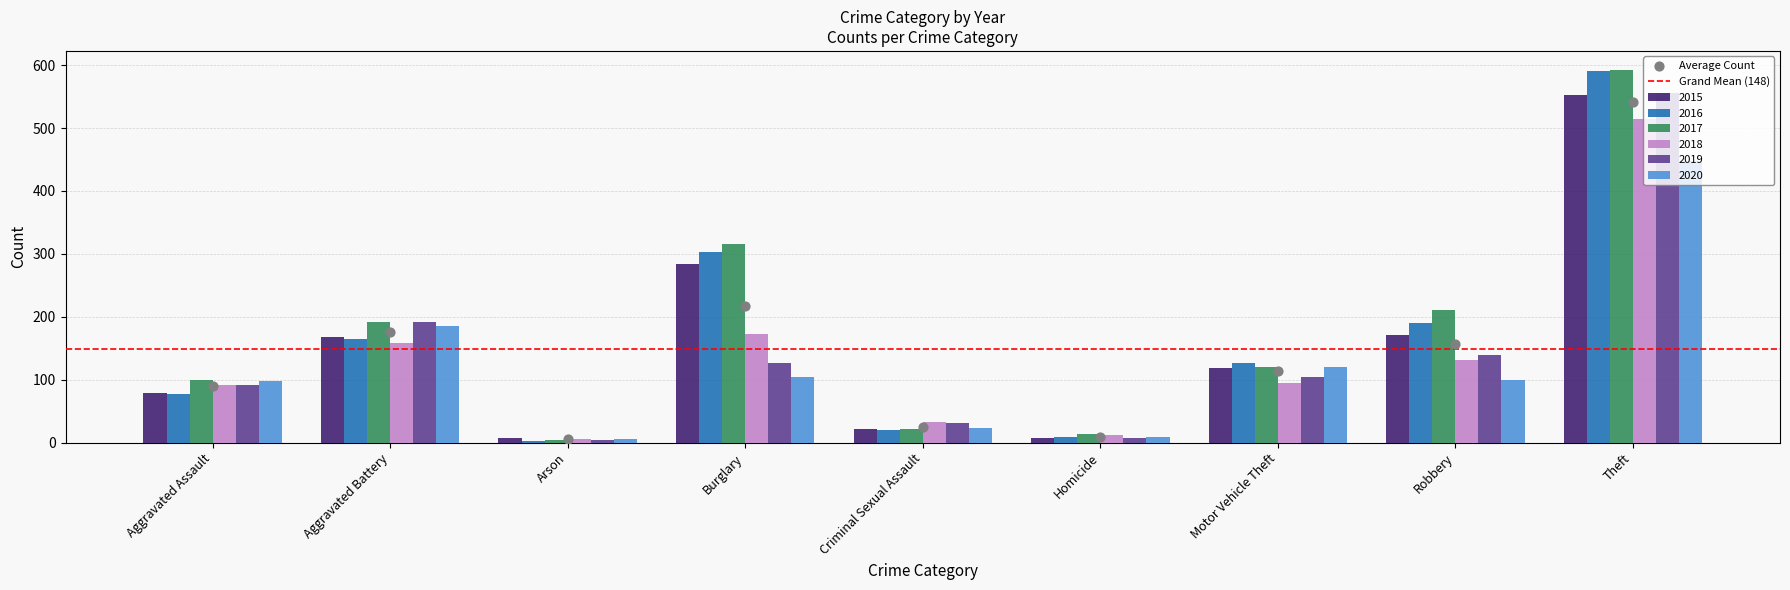

At which category is the sum across all series the highest?

Theft